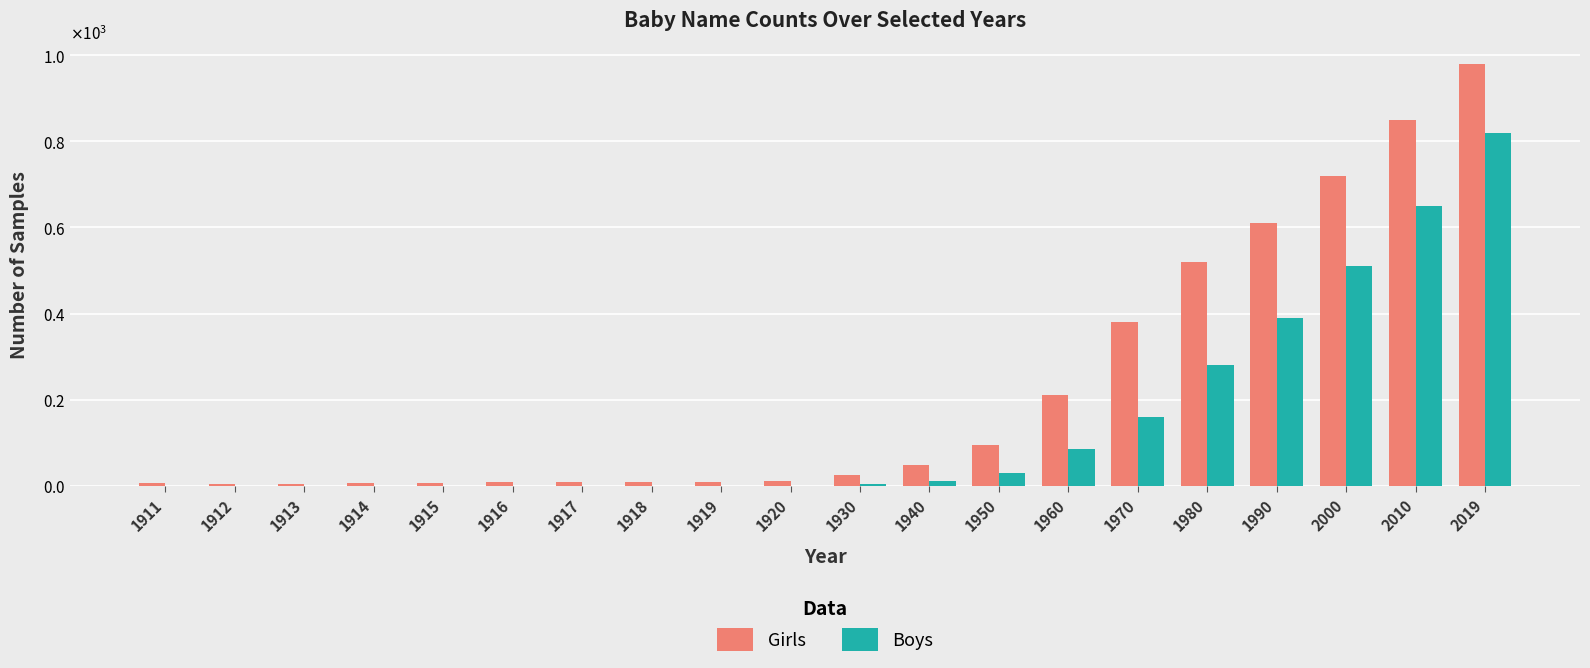

Reading right to left, list all the values displayed in this chart.

Girls: 2019=980	2010=850	2000=720	1990=610	1980=520	1970=380	1960=210	1950=95	1940=48	1930=25	1920=12	1919=9	1918=8	1917=8	1916=10	1915=7	1914=7	1913=5	1912=5	1911=7
Boys: 2019=820	2010=650	2000=510	1990=390	1980=280	1970=160	1960=85	1950=30	1940=12	1930=5	1920=0	1919=0	1918=0	1917=0	1916=0	1915=0	1914=0	1913=0	1912=0	1911=0